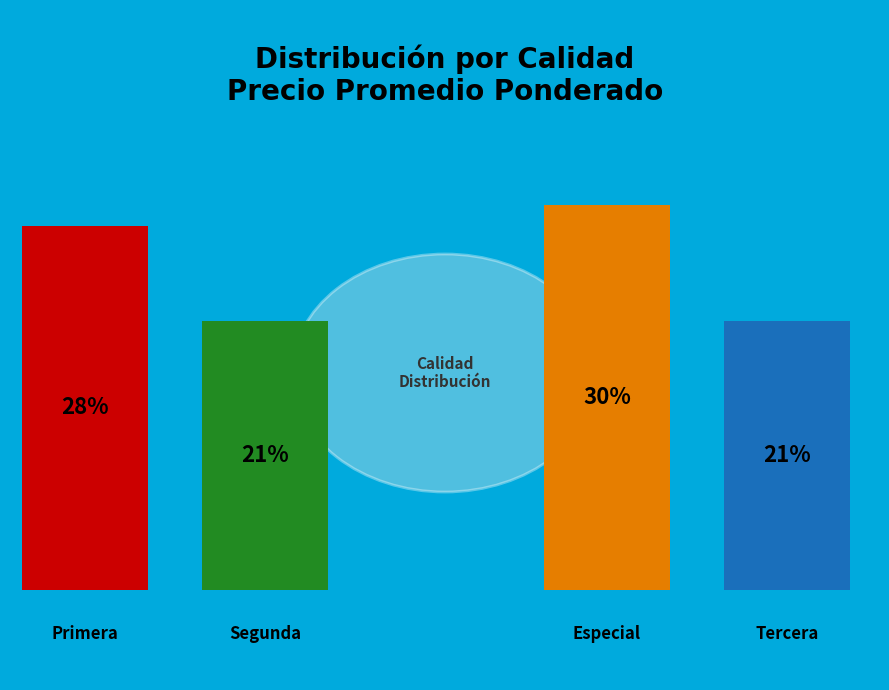

Is there any slice that represents more than half of the pie?

No